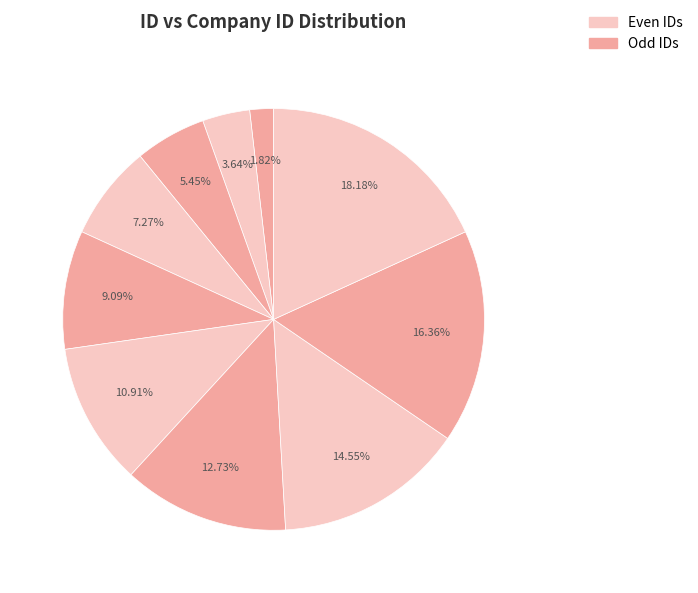

How many slices are in this pie chart?

10